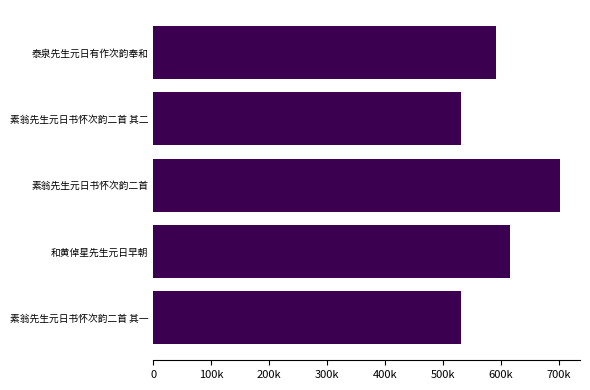

Does the chart contain any negative values?

No